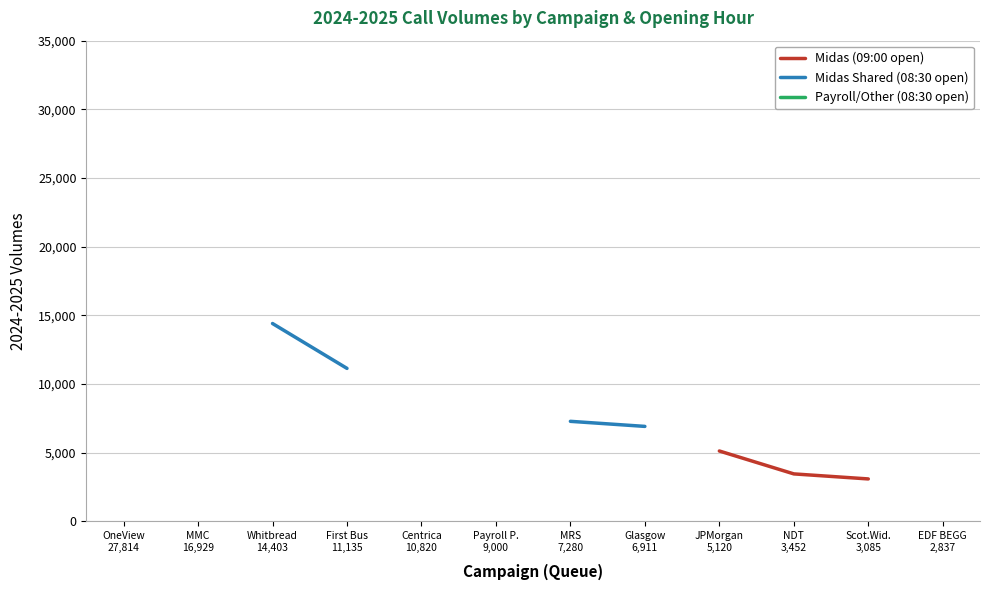

True or false: Midas Shared (08:30 open) has more than 1 points higher than both neighbors.

False